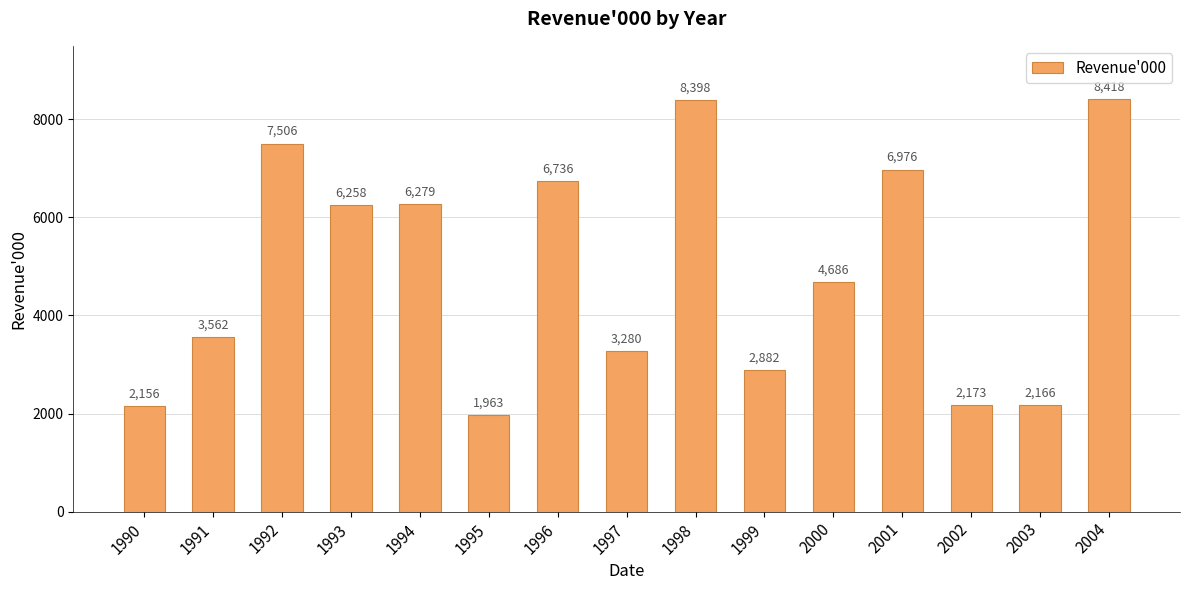

The chart shows a value of 11728 at 1998. True or false?

False